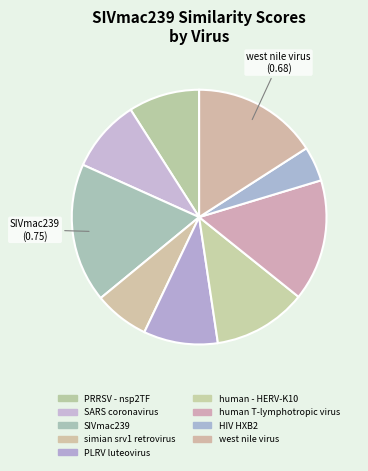

How many slices are in this pie chart?

9